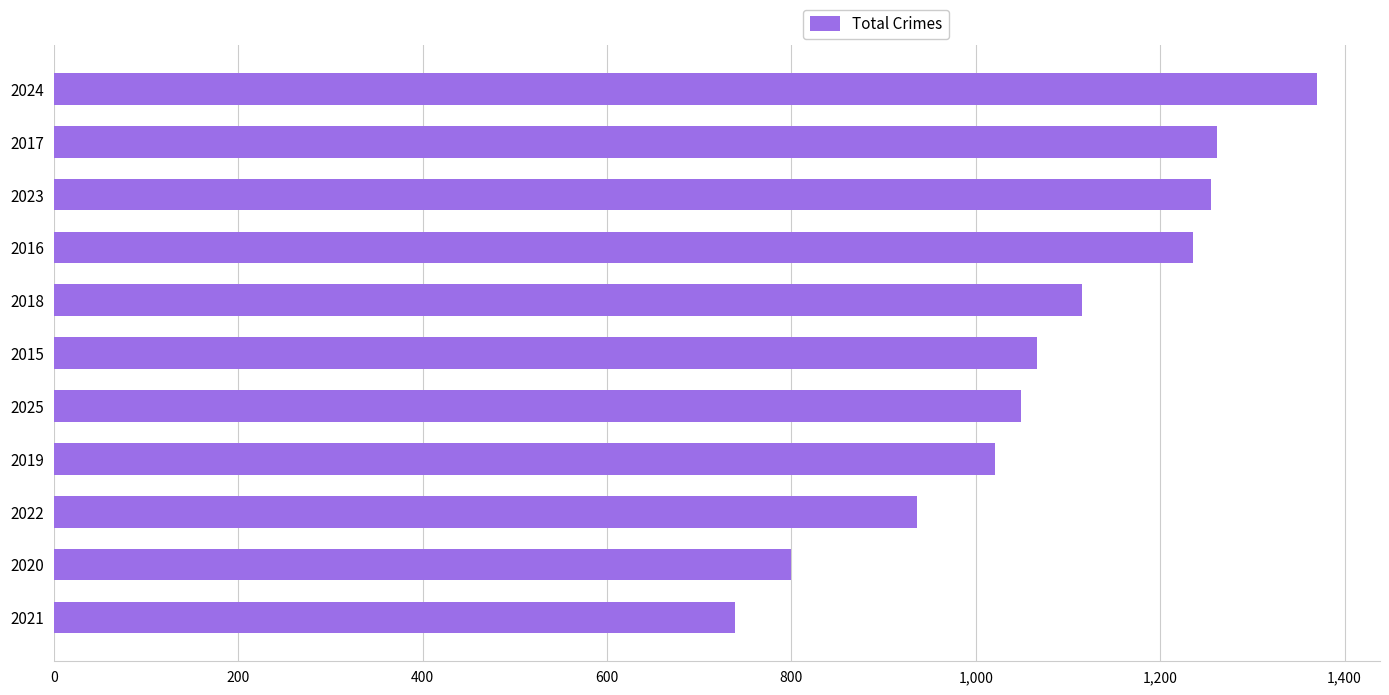

At which category does the chart reach its peak across all series?

2024